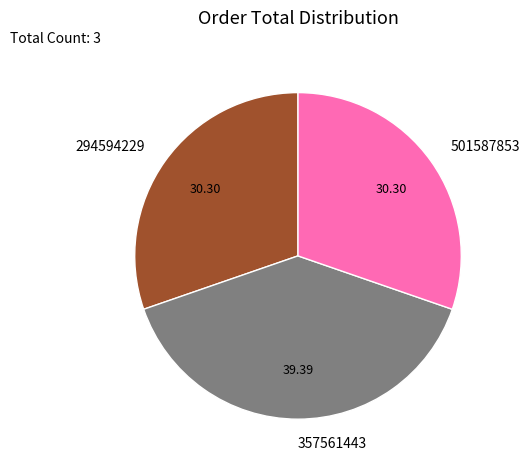

Do 501587853 and 357561443 together represent more than half of the pie?

Yes